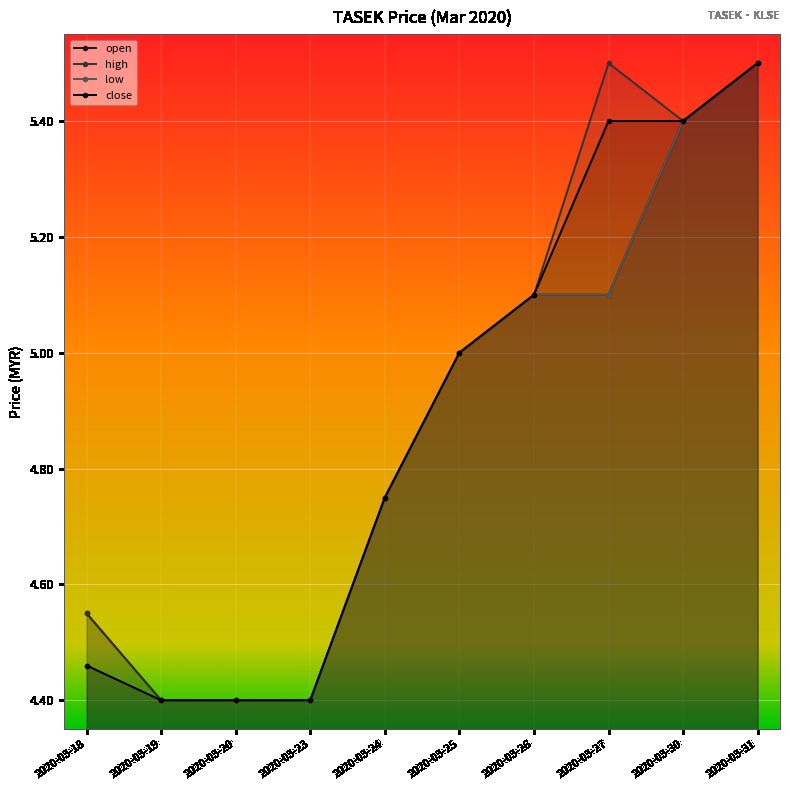

True or false: open and close cross at least once.

False